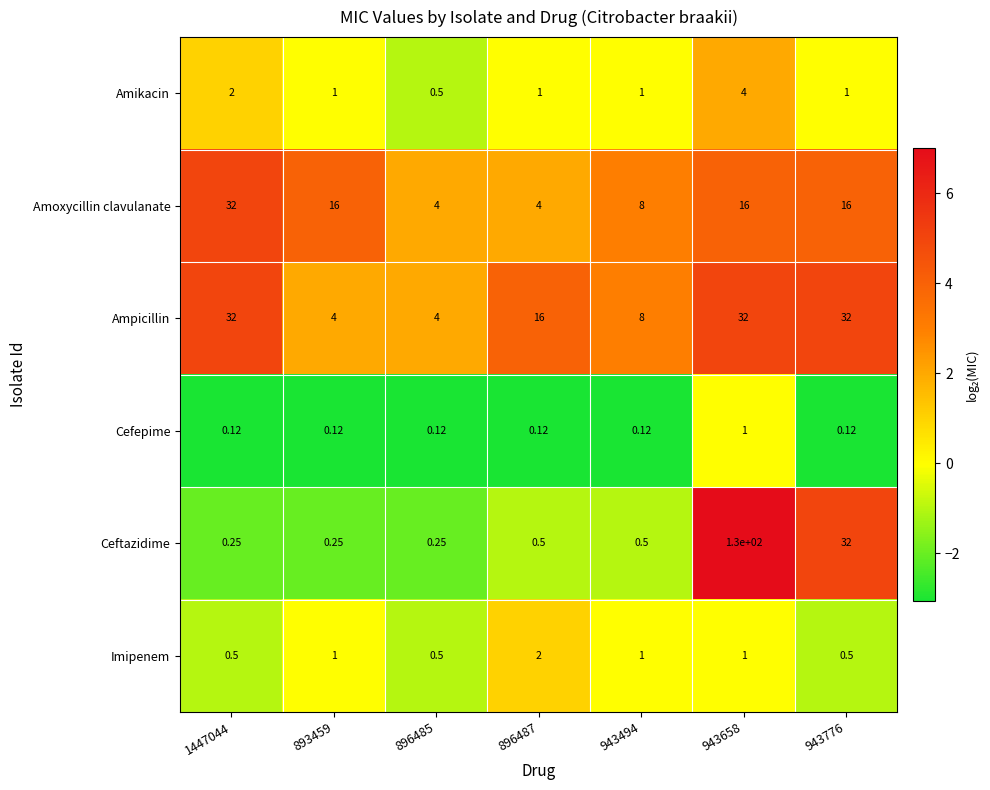

Is the value of Ampicillin at 943658 greater than the value of Amoxycillin clavulanate at 943494?

Yes